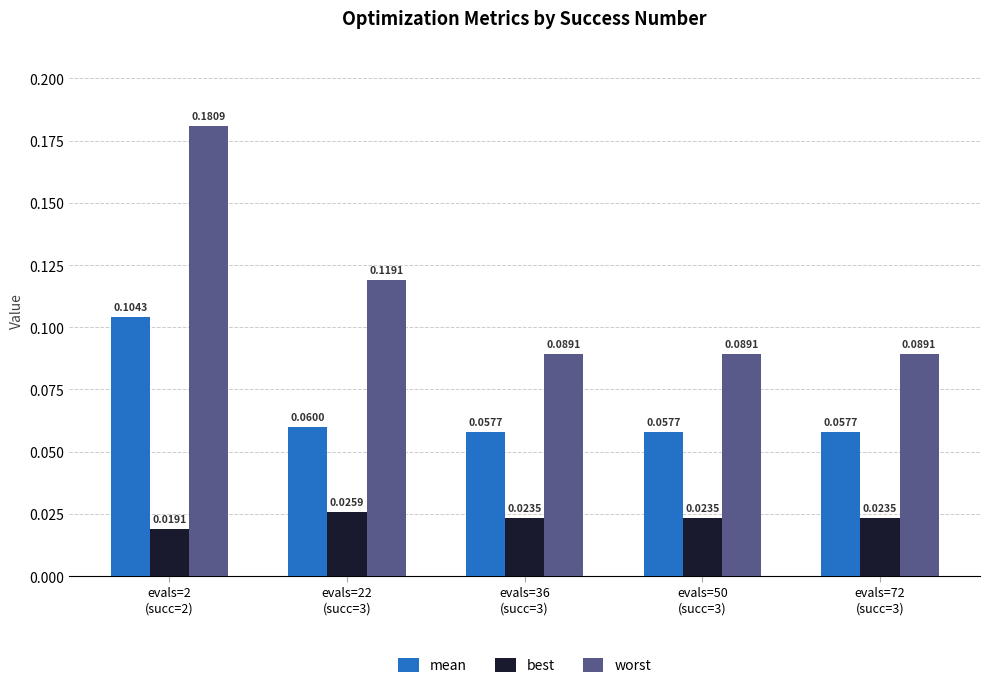

At evals=22
(succ=3), list the series in order from smallest to largest.

best, mean, worst